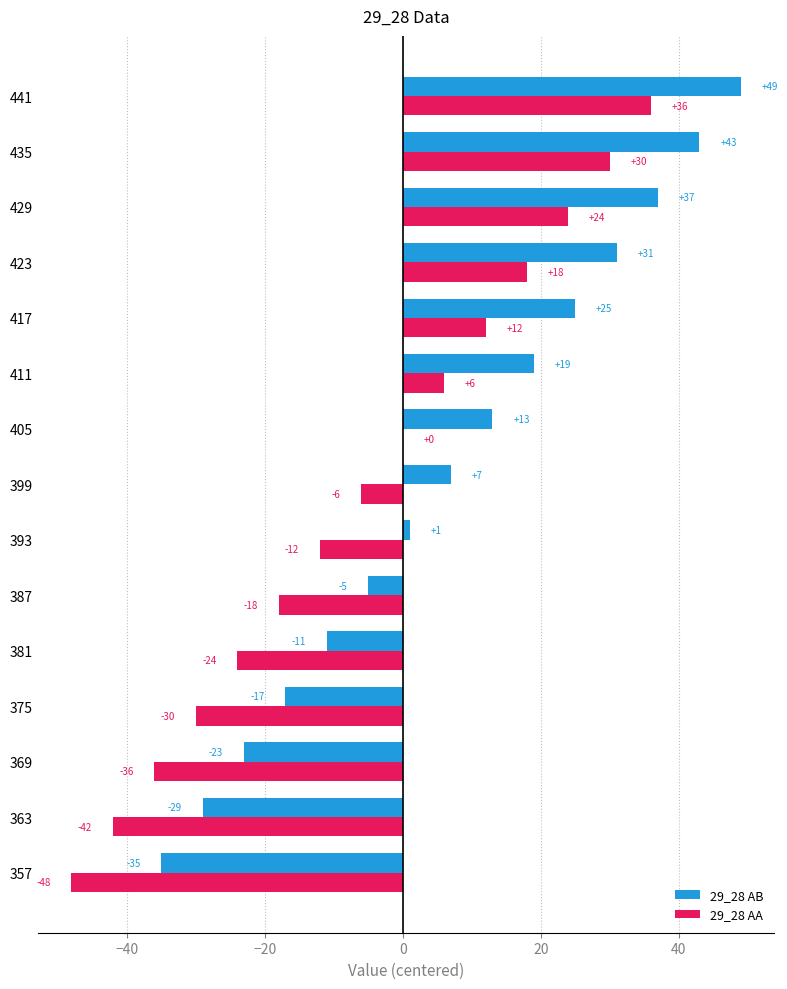

What is the average value of the 29_28 AA series?

-6